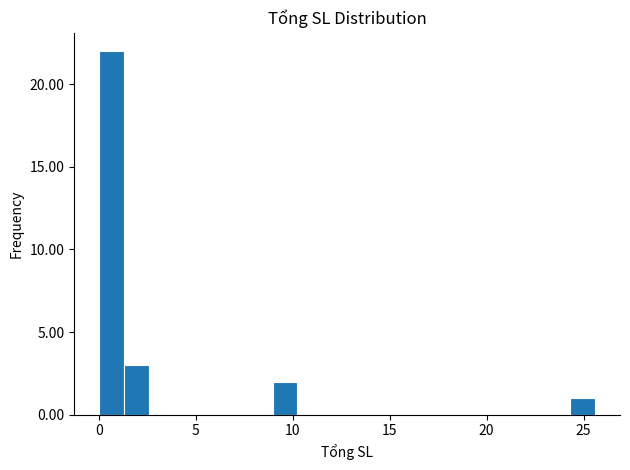

Read against the x-axis, roughly where is the centre of the tallest bar?

0.5